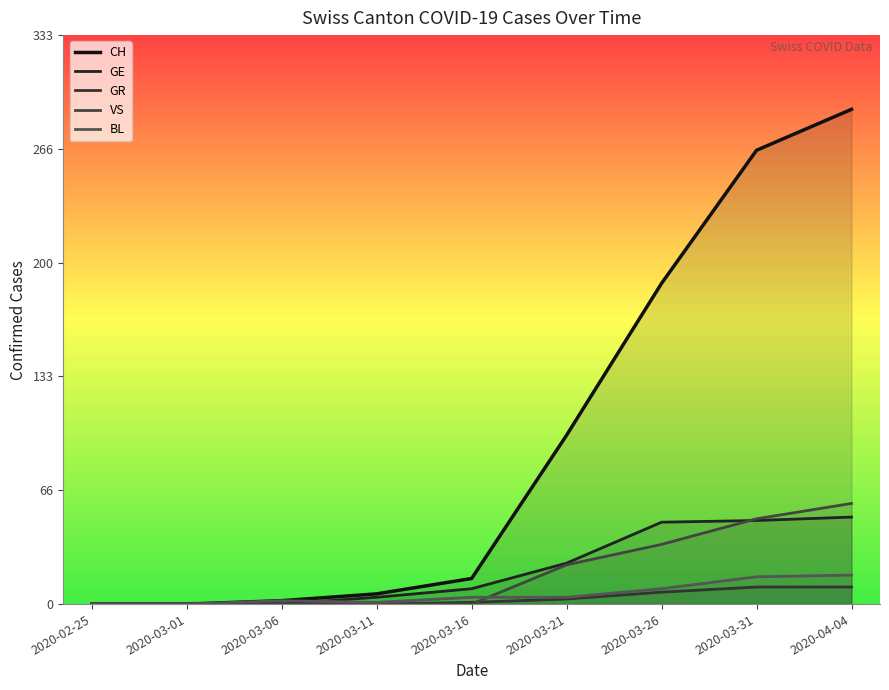

Which series has the largest total across all categories?

CH